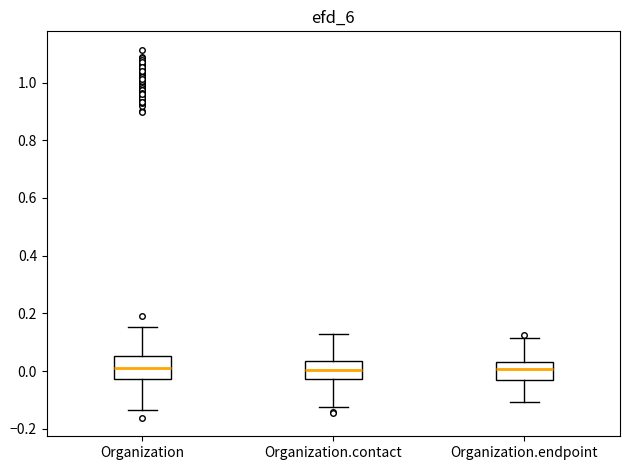

Reading left to right, transcribe this box plot: for each box, give where its median line is, the range the box spans, and where its two whiskers end, as read against the y-axis. The values are not printed on the chart, so give them approximately, as read against the axis.

Organization: median 0.00, box -0.02 to 0.06, whiskers -0.14 to 0.16
Organization.contact: median 0.00, box -0.02 to 0.04, whiskers -0.12 to 0.12
Organization.endpoint: median 0.00, box -0.04 to 0.02, whiskers -0.10 to 0.12